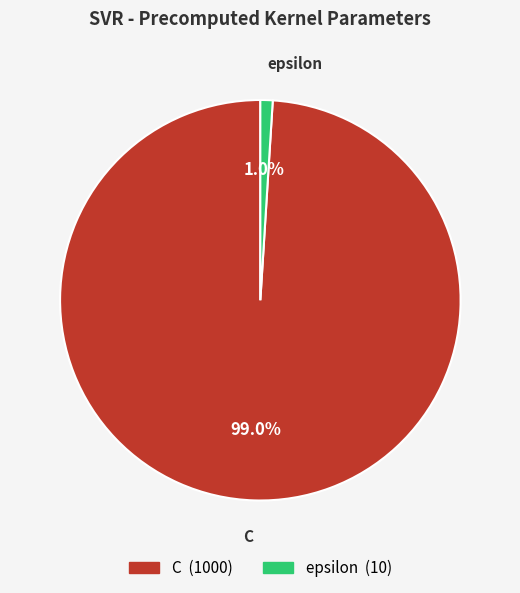

Combined, do epsilon and C account for over 50%?

Yes